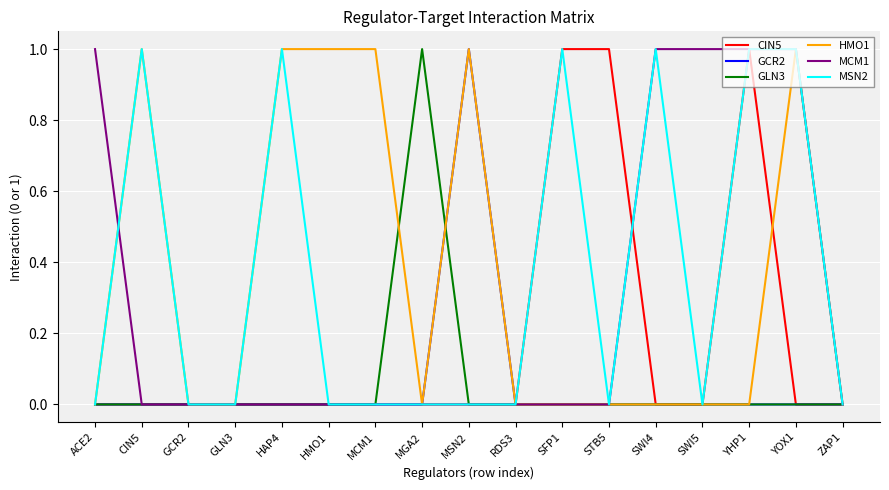

What is the difference between the highest and lowest values at SWI5?

1